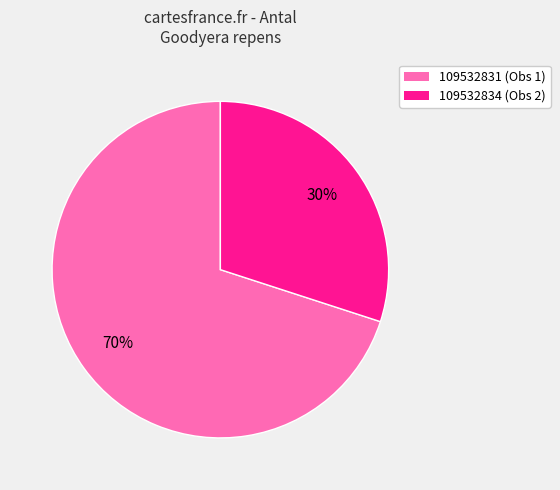

To the nearest percent, what percentage of the pie is 109532834?

30%